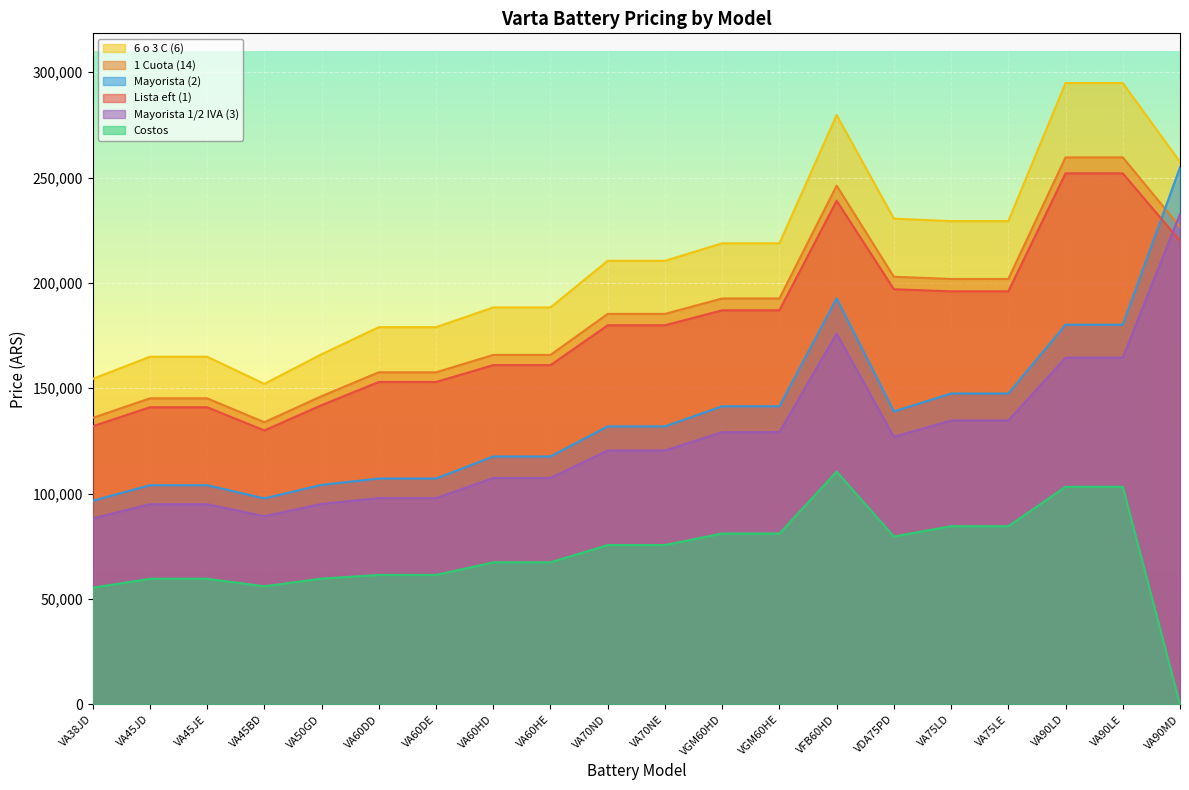

True or false: 1 Cuota (14) and 6 o 3 C (6) intersect in this chart.

False